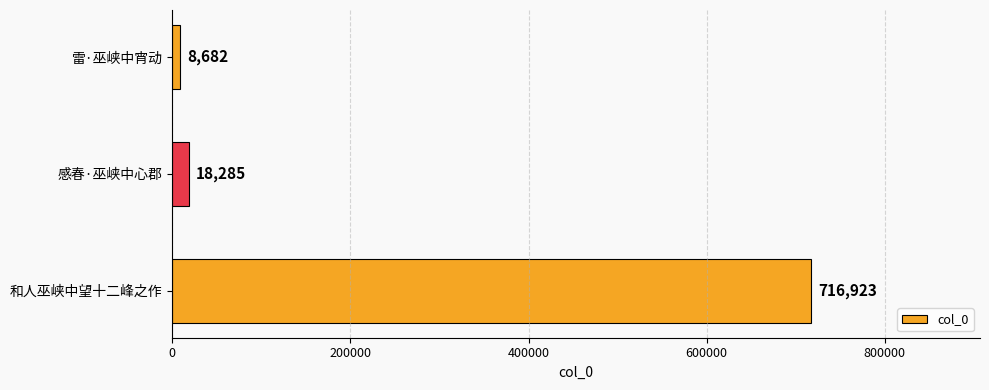

Does the chart contain stacked bars?

No